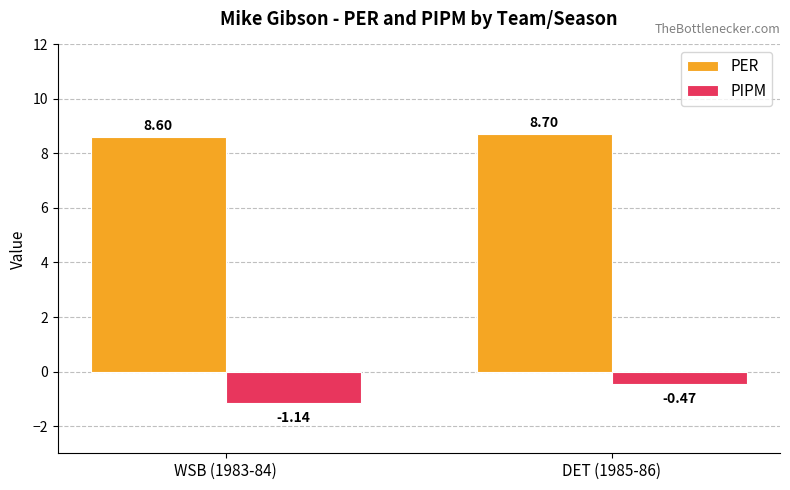

List the series in order of their overall mean, lowest first.

PIPM, PER